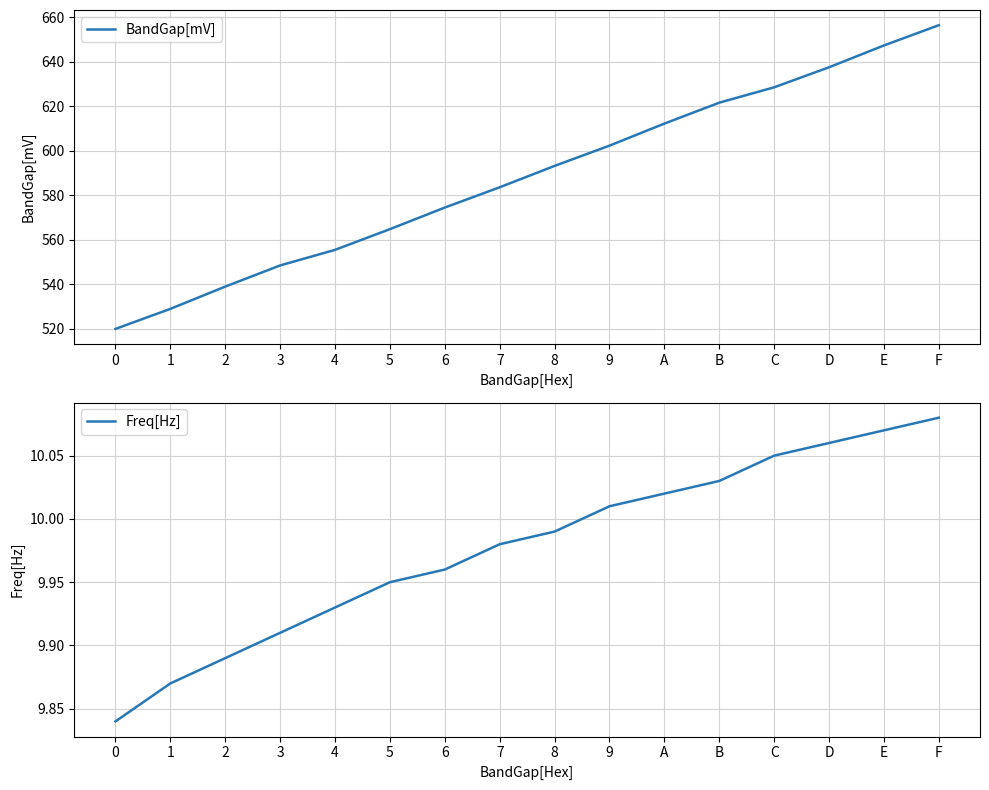

What is the difference between the maximum and second lowest values in the BandGap[mV] series?

127.4